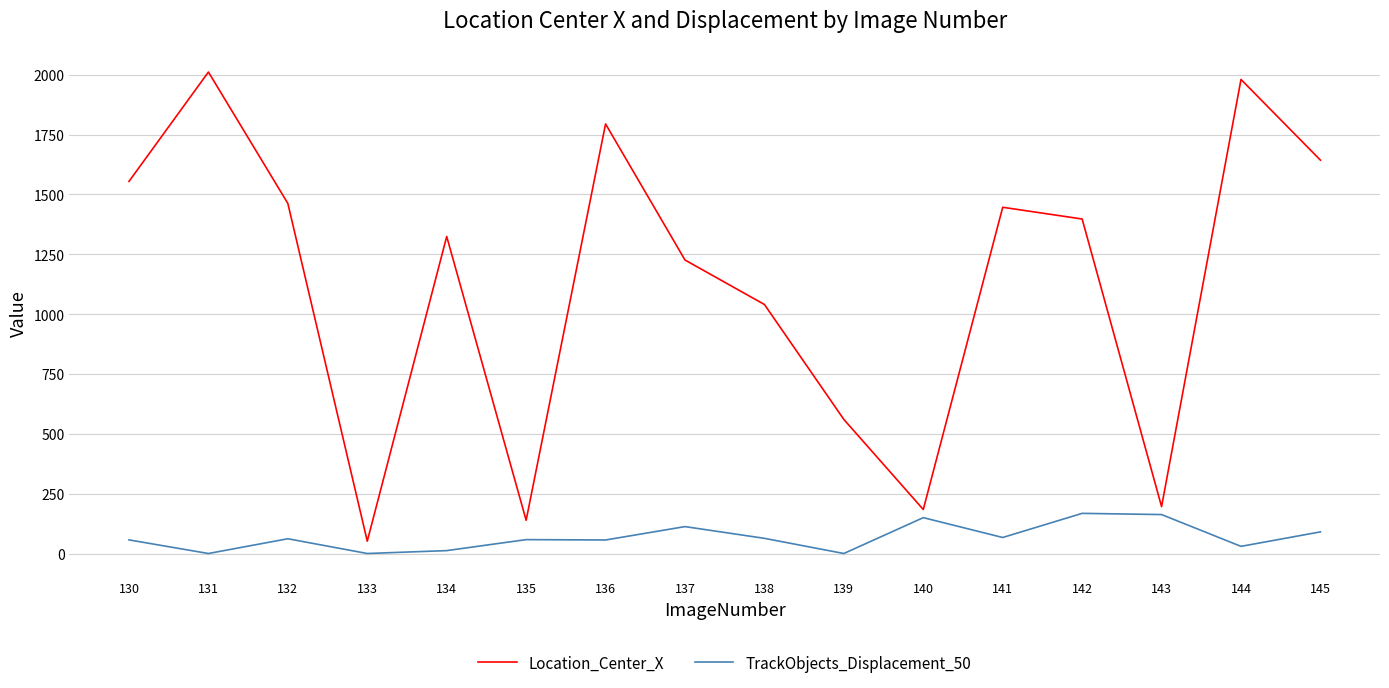

Which label corresponds to the largest value in the chart?

131